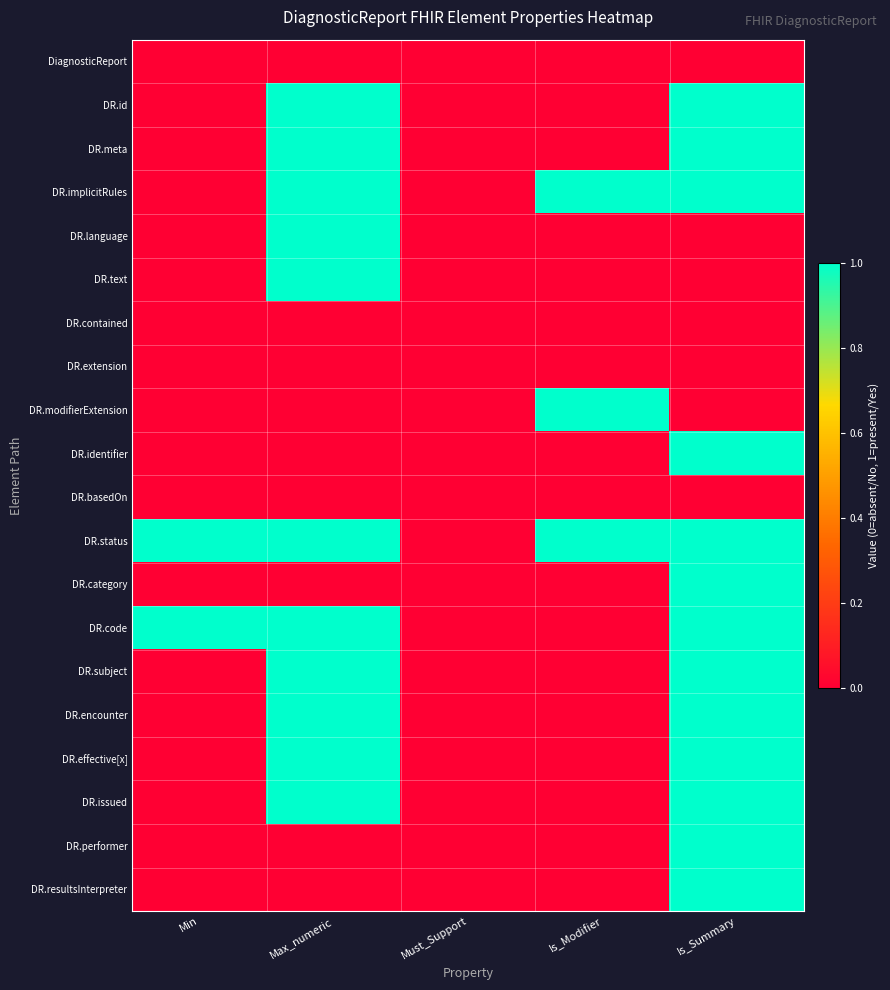

Reading left to right, transcribe all the data shown in this chart.

DiagnosticReport: Min=0	Max_numeric=0	Must_Support=0	Is_Modifier=0	Is_Summary=0
DR.id: Min=0	Max_numeric=1	Must_Support=0	Is_Modifier=0	Is_Summary=1
DR.meta: Min=0	Max_numeric=1	Must_Support=0	Is_Modifier=0	Is_Summary=1
DR.implicitRules: Min=0	Max_numeric=1	Must_Support=0	Is_Modifier=1	Is_Summary=1
DR.language: Min=0	Max_numeric=1	Must_Support=0	Is_Modifier=0	Is_Summary=0
DR.text: Min=0	Max_numeric=1	Must_Support=0	Is_Modifier=0	Is_Summary=0
DR.contained: Min=0	Max_numeric=0	Must_Support=0	Is_Modifier=0	Is_Summary=0
DR.extension: Min=0	Max_numeric=0	Must_Support=0	Is_Modifier=0	Is_Summary=0
DR.modifierExtension: Min=0	Max_numeric=0	Must_Support=0	Is_Modifier=1	Is_Summary=0
DR.identifier: Min=0	Max_numeric=0	Must_Support=0	Is_Modifier=0	Is_Summary=1
DR.basedOn: Min=0	Max_numeric=0	Must_Support=0	Is_Modifier=0	Is_Summary=0
DR.status: Min=1	Max_numeric=1	Must_Support=0	Is_Modifier=1	Is_Summary=1
DR.category: Min=0	Max_numeric=0	Must_Support=0	Is_Modifier=0	Is_Summary=1
DR.code: Min=1	Max_numeric=1	Must_Support=0	Is_Modifier=0	Is_Summary=1
DR.subject: Min=0	Max_numeric=1	Must_Support=0	Is_Modifier=0	Is_Summary=1
DR.encounter: Min=0	Max_numeric=1	Must_Support=0	Is_Modifier=0	Is_Summary=1
DR.effective[x]: Min=0	Max_numeric=1	Must_Support=0	Is_Modifier=0	Is_Summary=1
DR.issued: Min=0	Max_numeric=1	Must_Support=0	Is_Modifier=0	Is_Summary=1
DR.performer: Min=0	Max_numeric=0	Must_Support=0	Is_Modifier=0	Is_Summary=1
DR.resultsInterpreter: Min=0	Max_numeric=0	Must_Support=0	Is_Modifier=0	Is_Summary=1